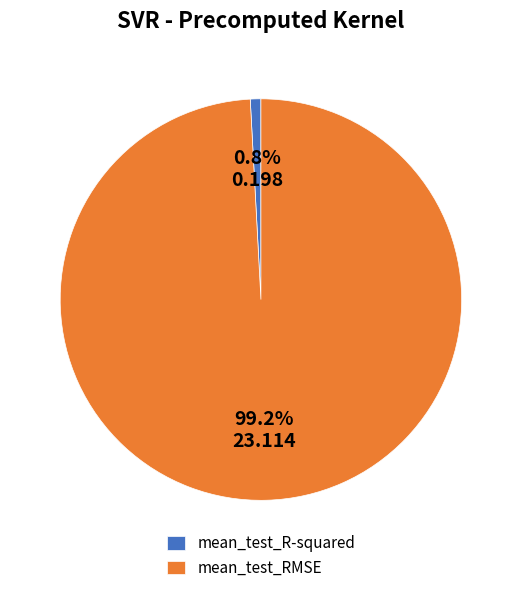

Is it true that mean_test_R-squared is 11% of the pie?

False